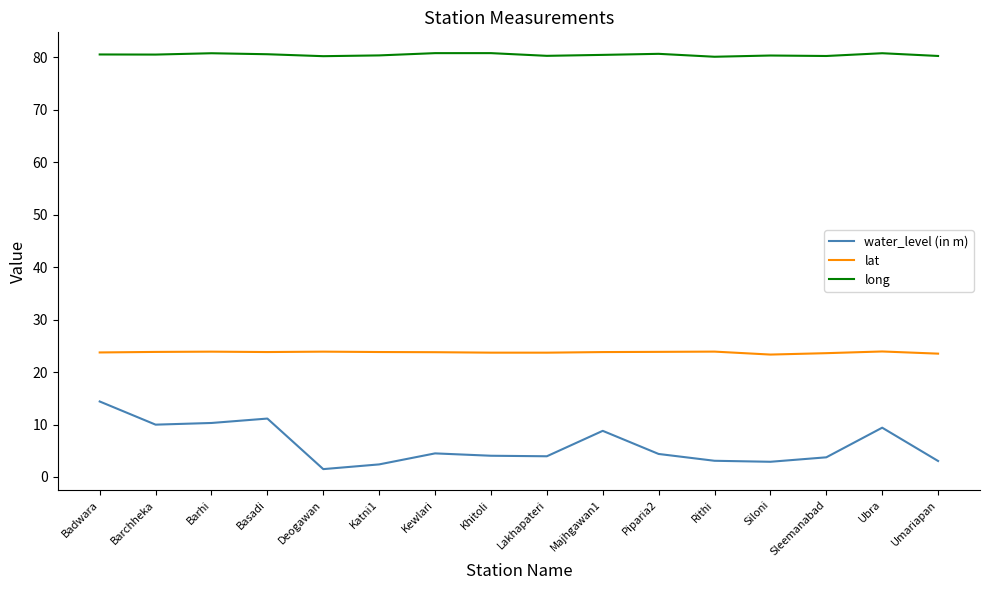

Which series has the widest spread of values?

water_level (in m)